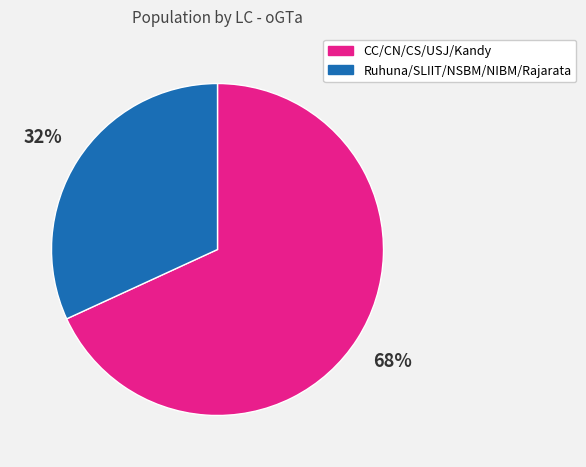

To the nearest percent, what is the average slice percentage?

50%